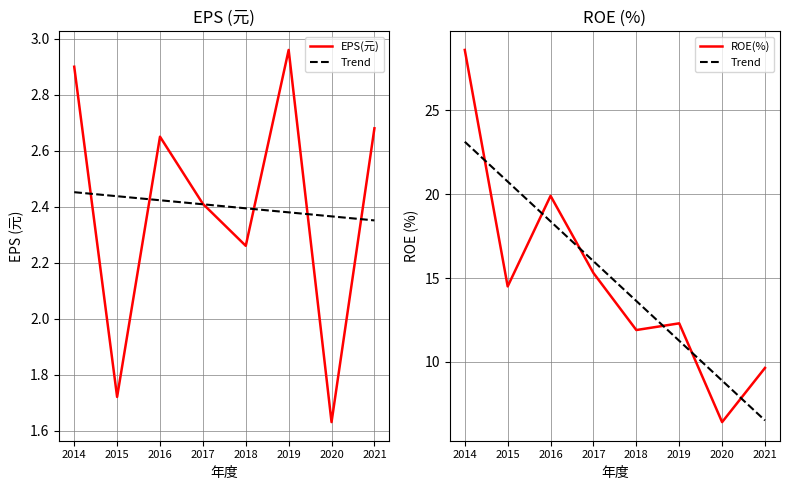

How many times do ROE(%) and Trend cross each other?

6